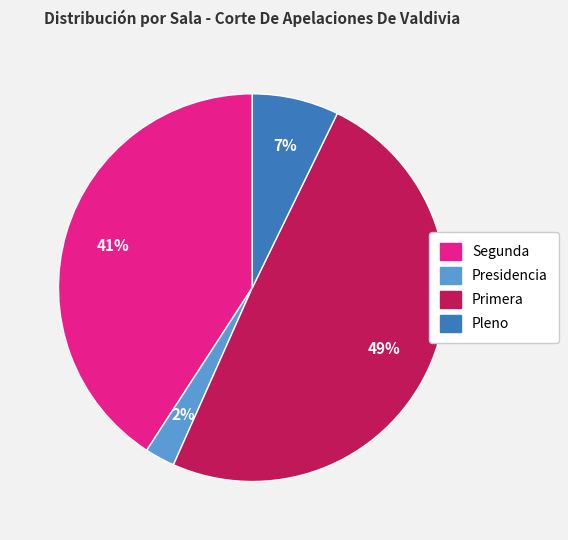

To the nearest percent, what is the combined percentage of Presidencia and Primera?

52%